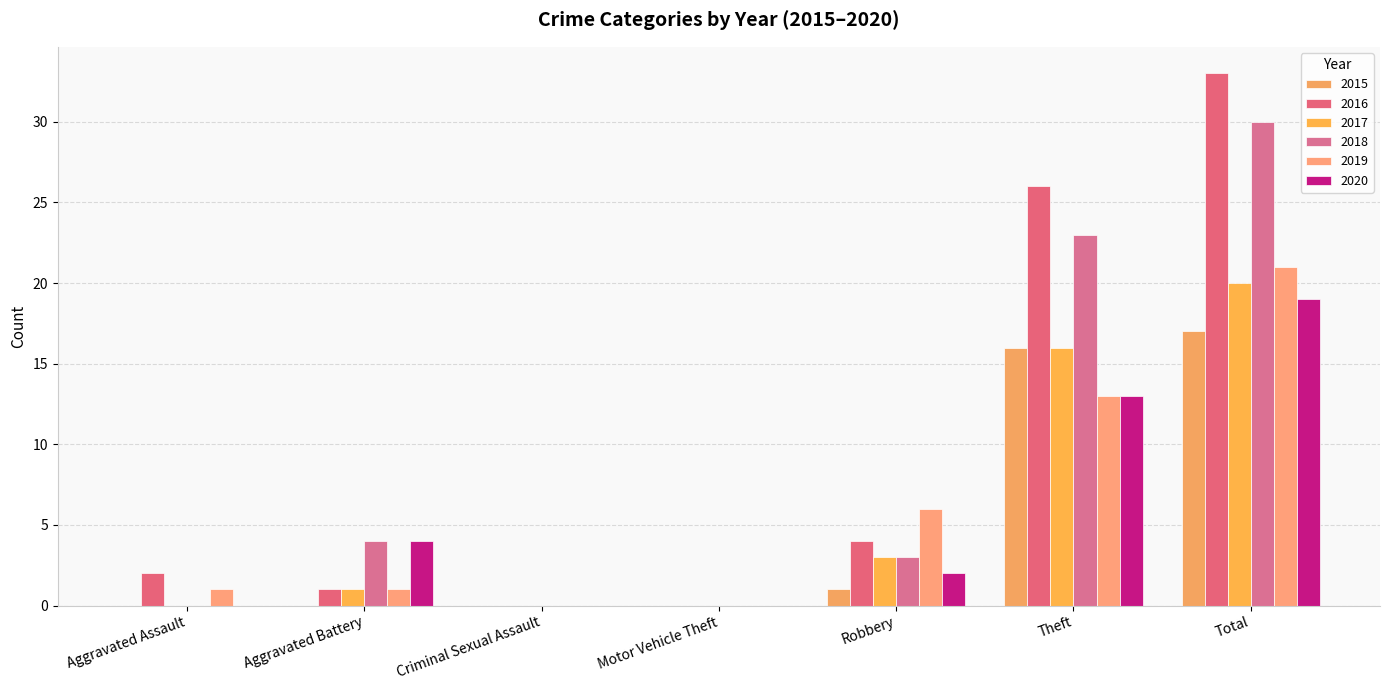

What is the label of the 5th bar from the right?

Criminal Sexual Assault